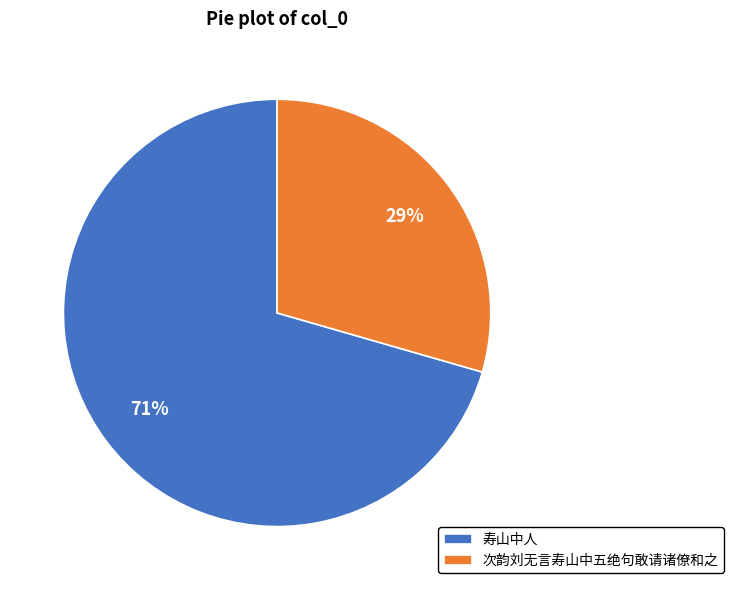

Rank the categories by value from lowest to highest.

次韵刘无言寿山中五绝句敢请诸僚和之, 寿山中人